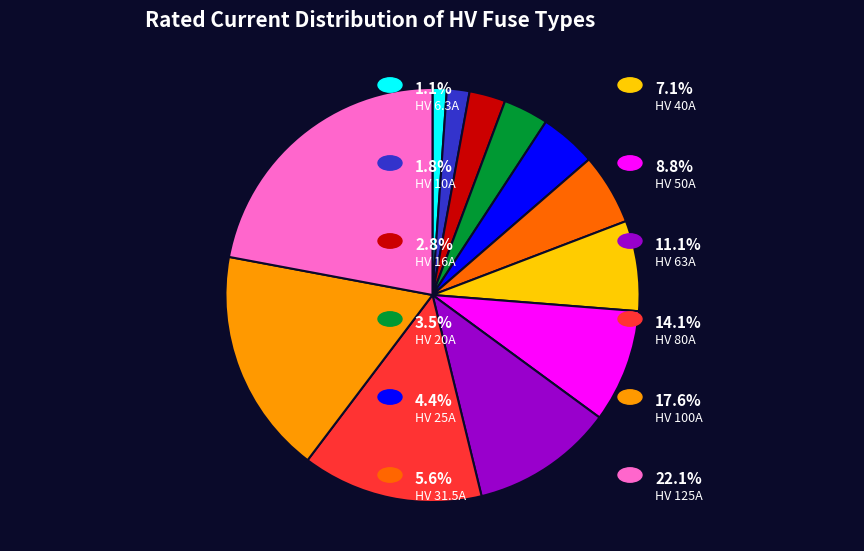

Is there a majority slice in this chart?

No